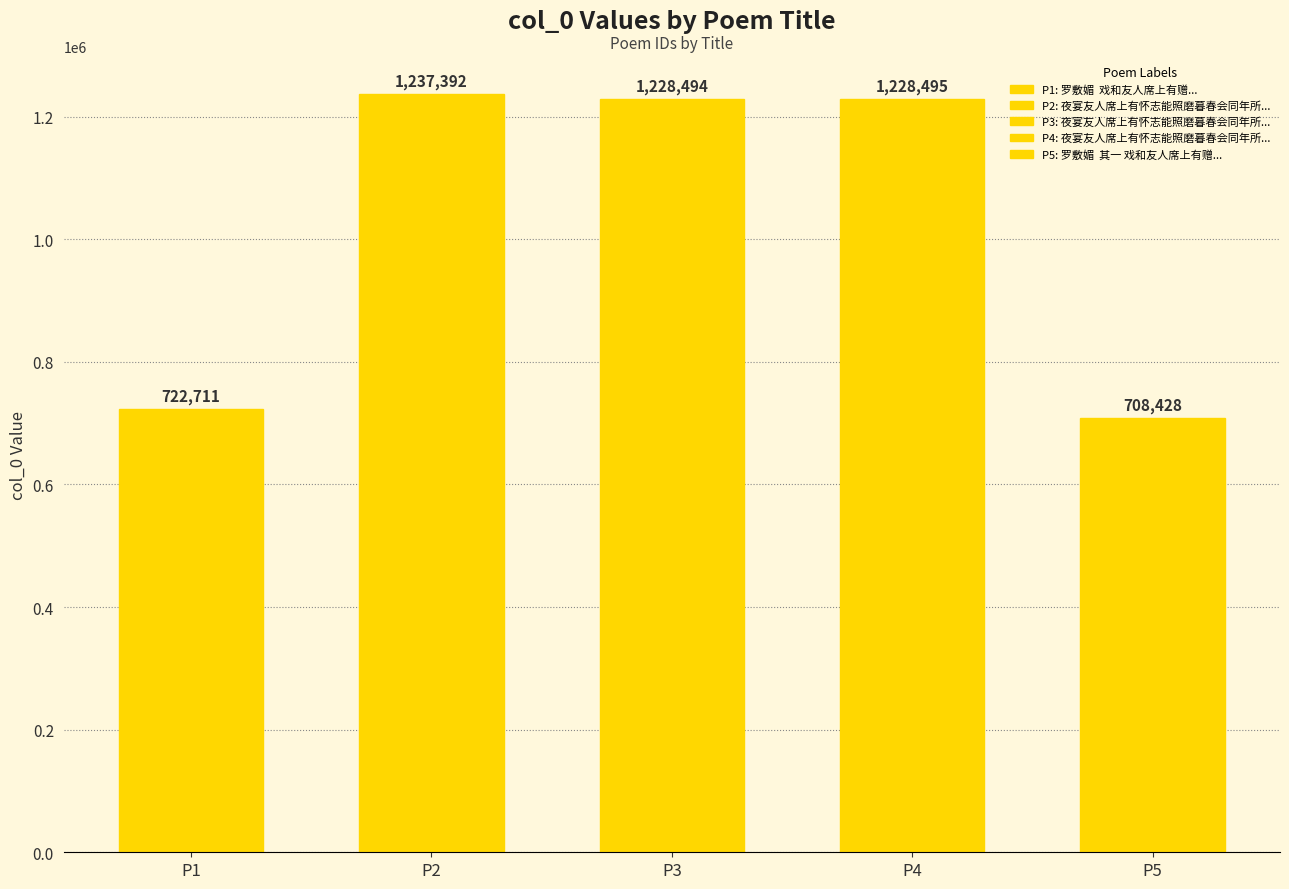

What is the maximum value shown in the chart?

1237392